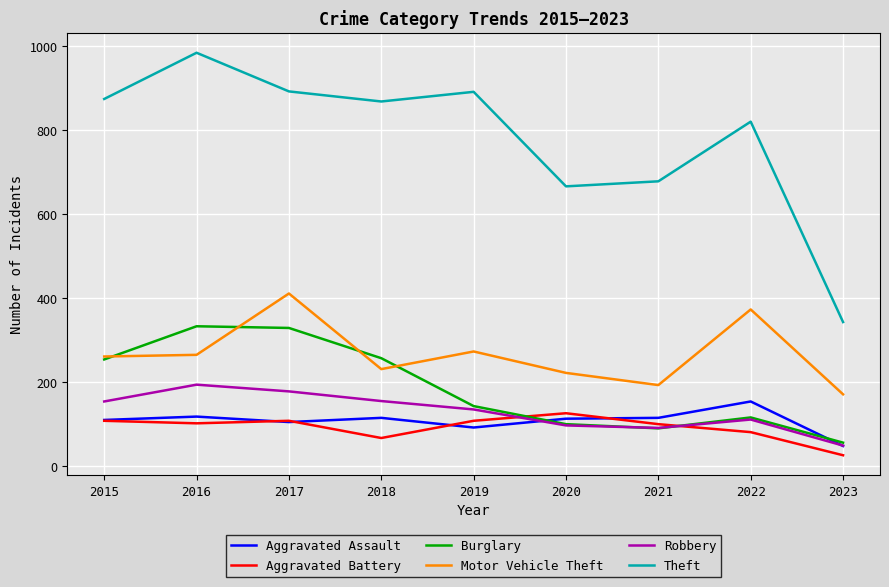

Which series changed the most between 2015 and 2016?

Theft